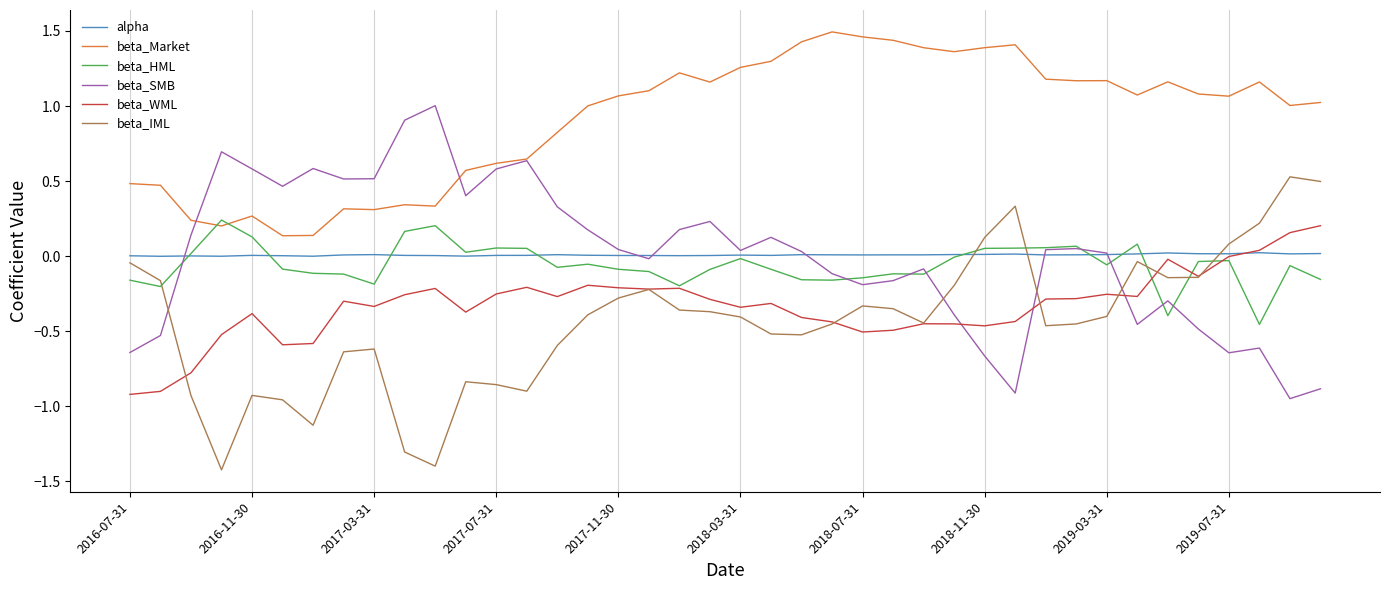

Which series has the largest total across all categories?

beta_Market